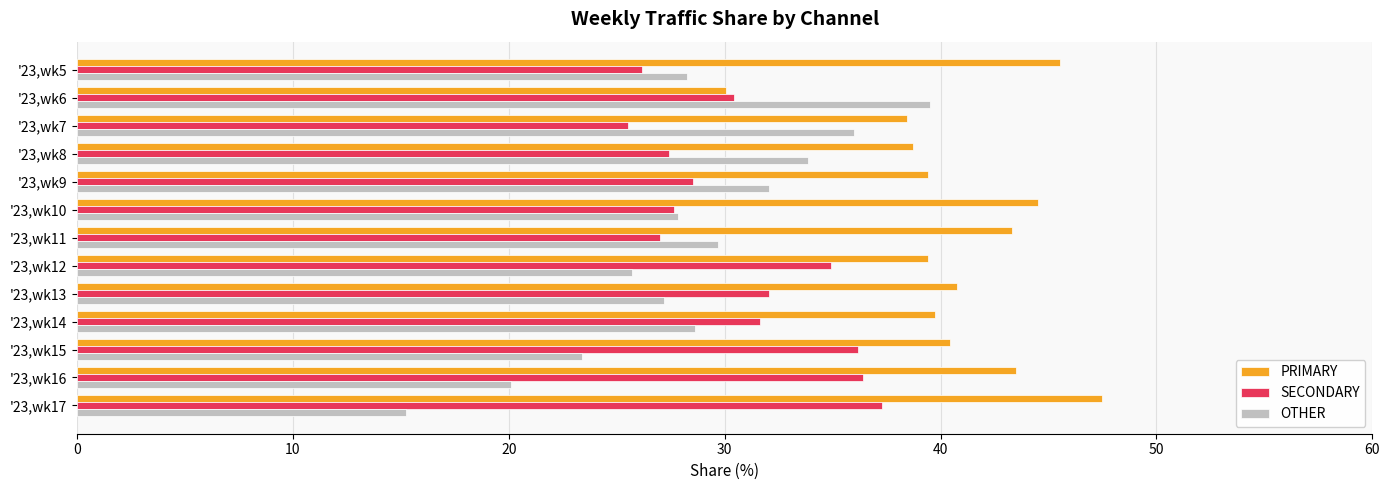

Is it true that PRIMARY equals 38.5 at '23,wk7?

True